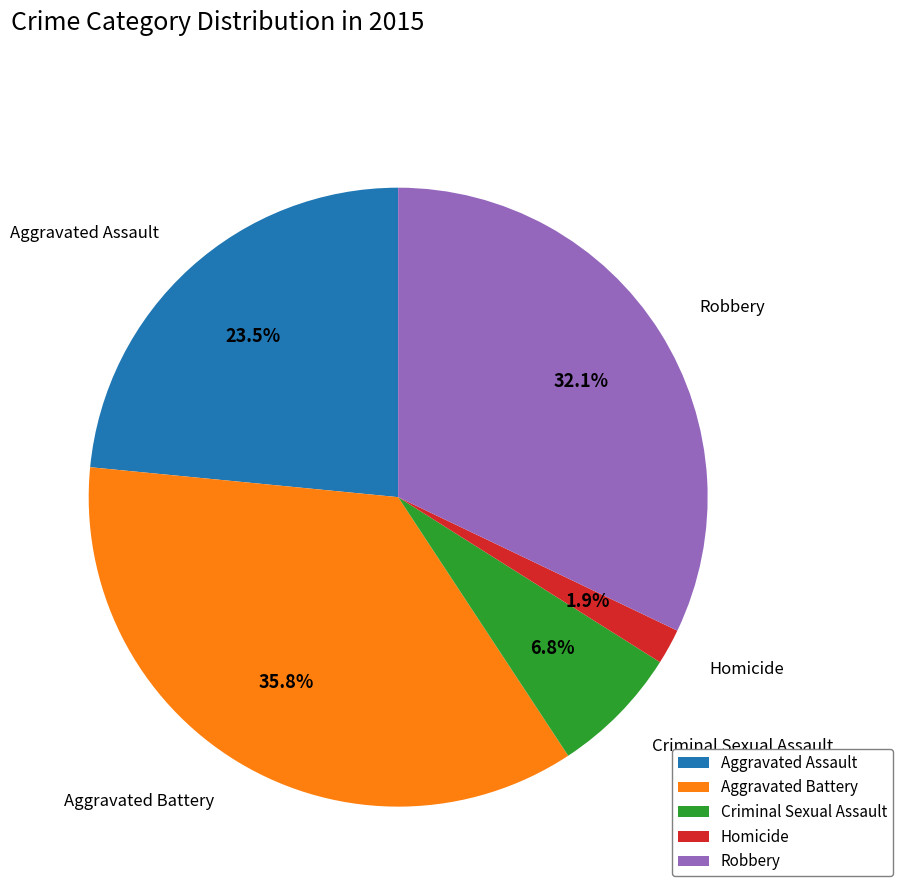

Does any single category account for the majority?

No